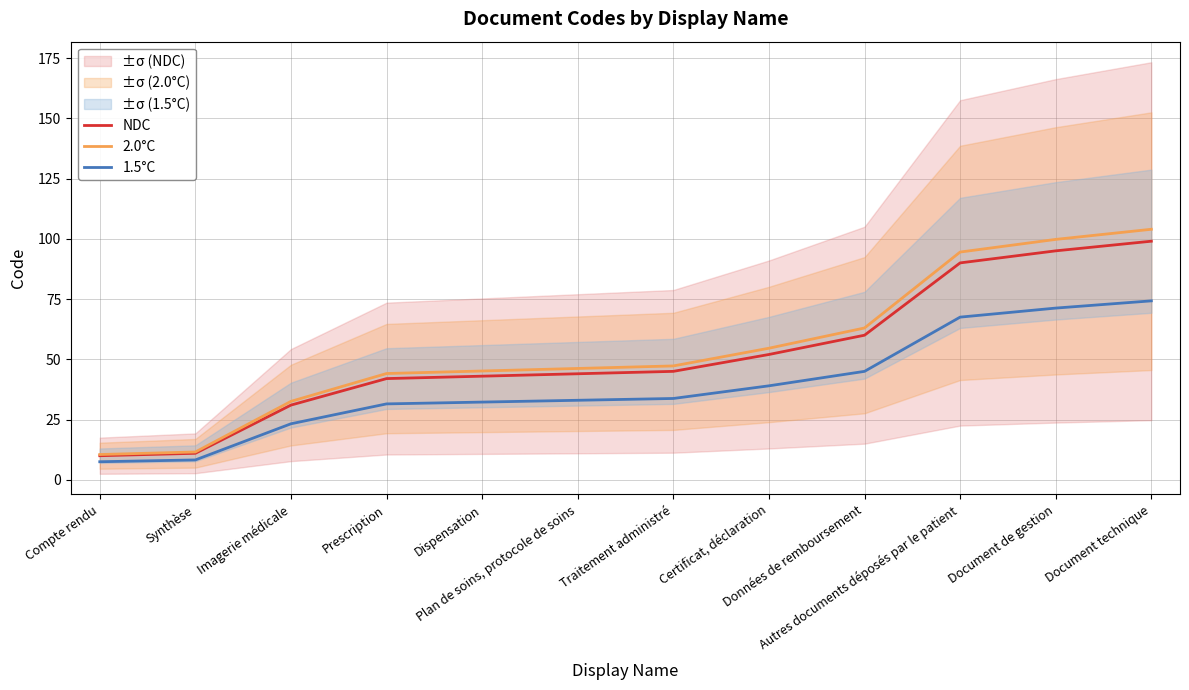

True or false: NDC and 1.5°C intersect in this chart.

False